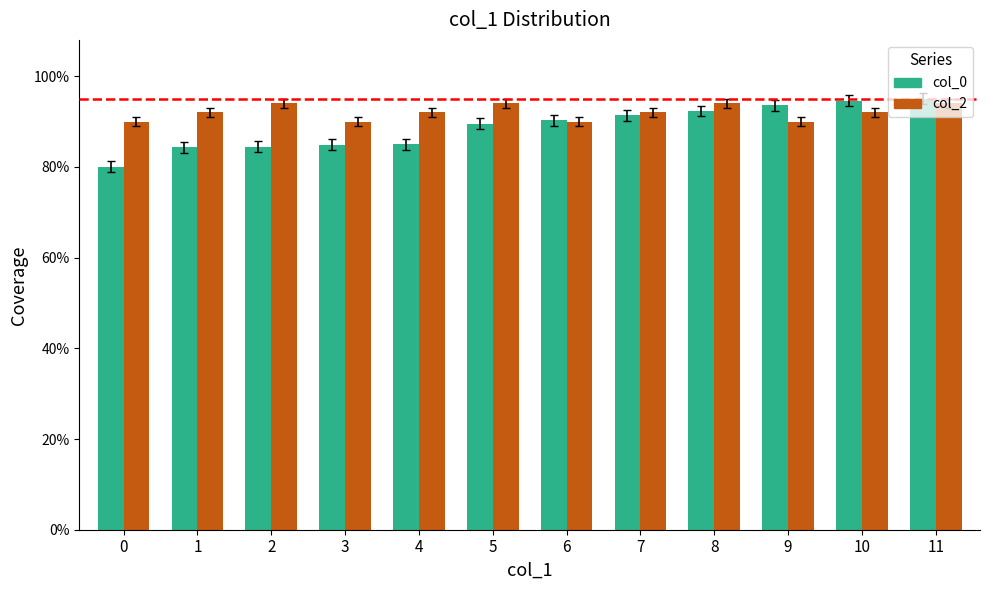

Are the bars horizontal?

No